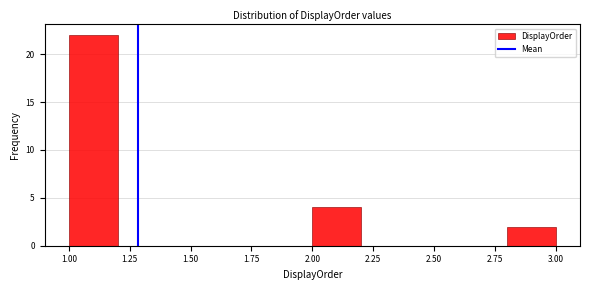

What is the height of the bar covering 1.0 to 1.2 on the x-axis? The values are not printed on the chart, so give them approximately, as read against the axis.

22